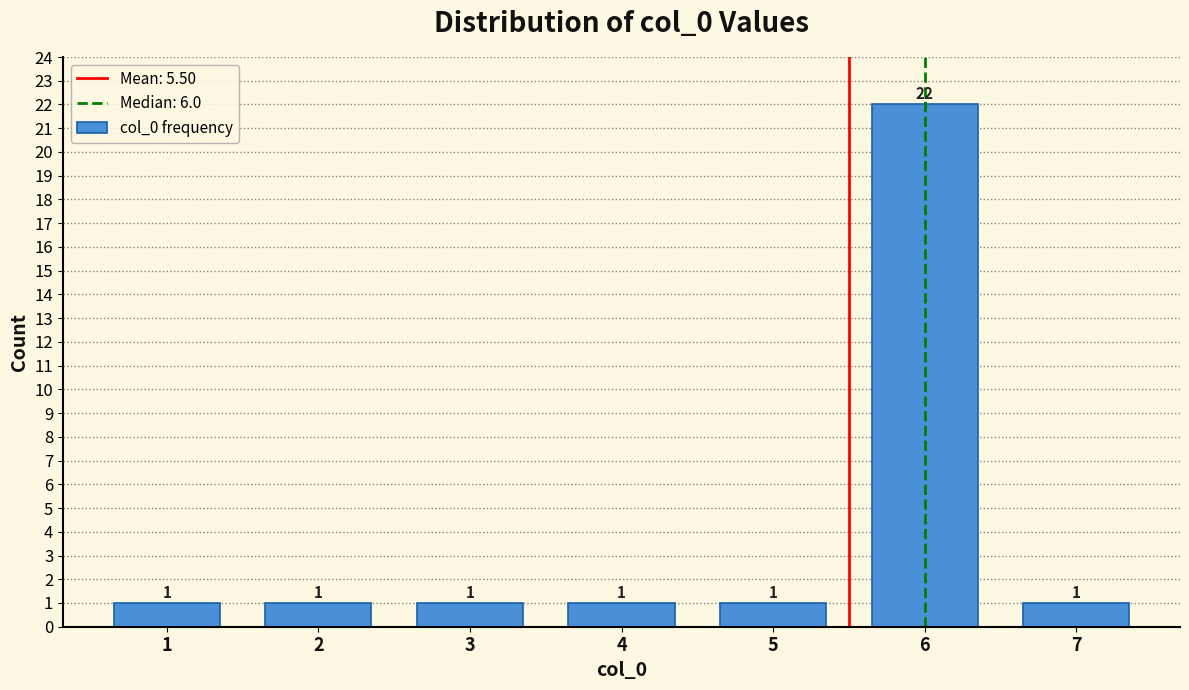

Reading left to right, transcribe all the data shown in this chart.

1	1	1	1	1	22	1